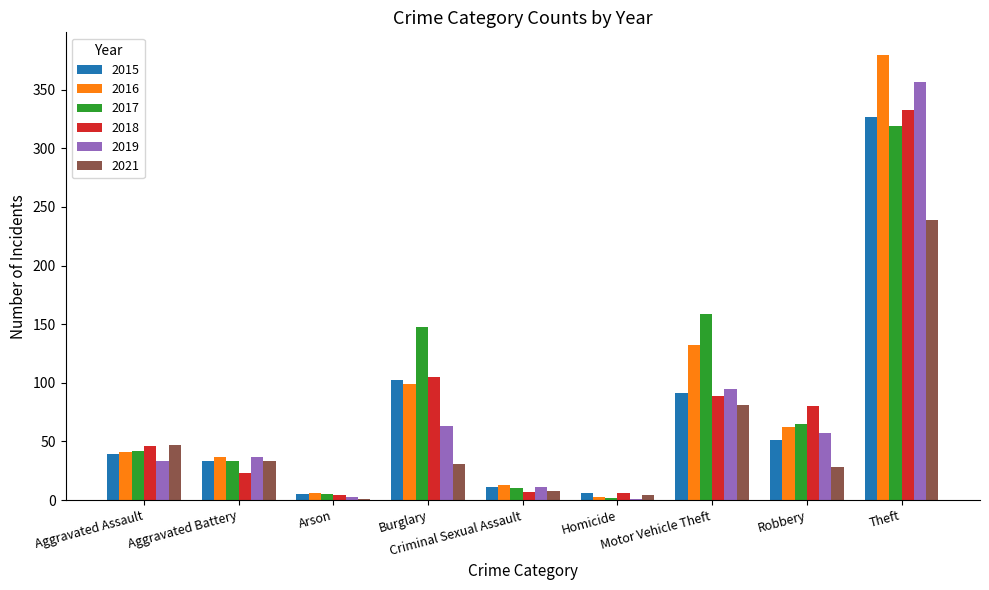

Which category has the highest value across all series?

Theft